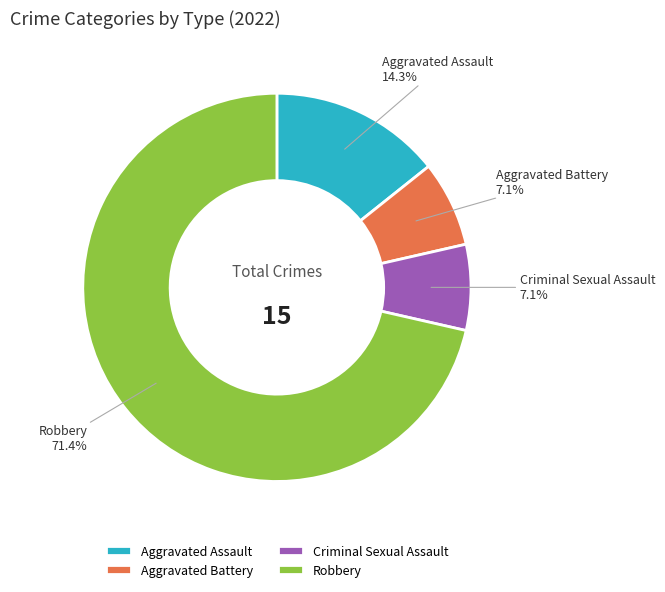

How many segments does this pie chart have?

4